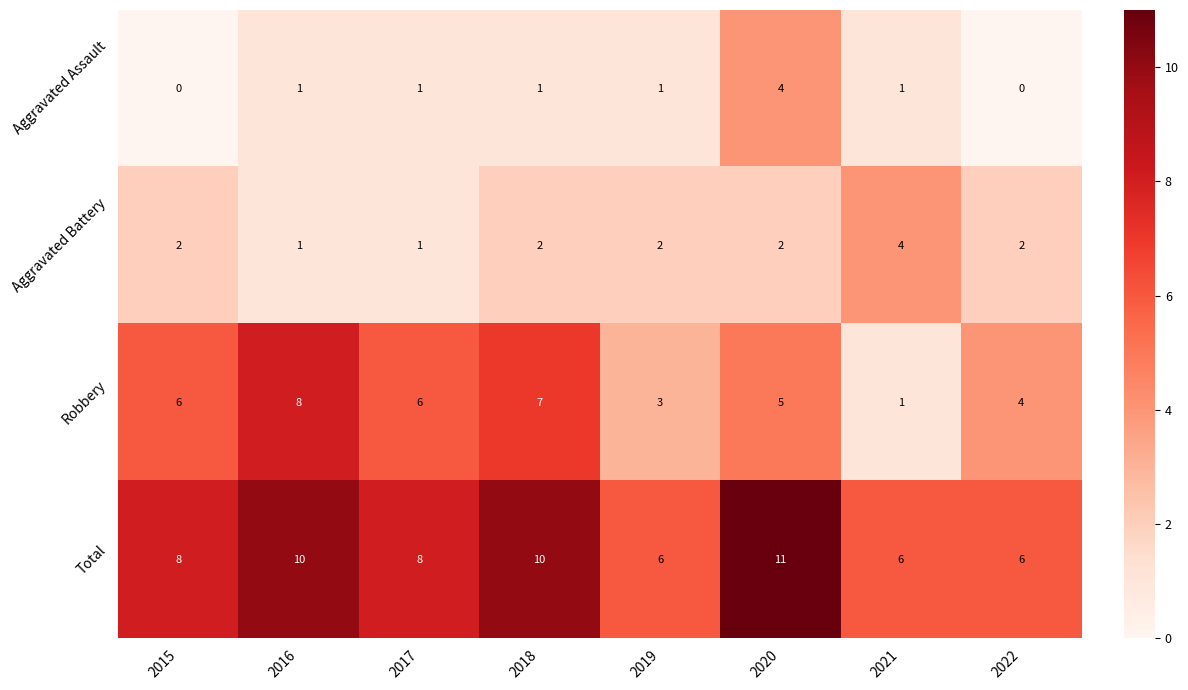

How many values in the Aggravated Assault series are below 1?

2